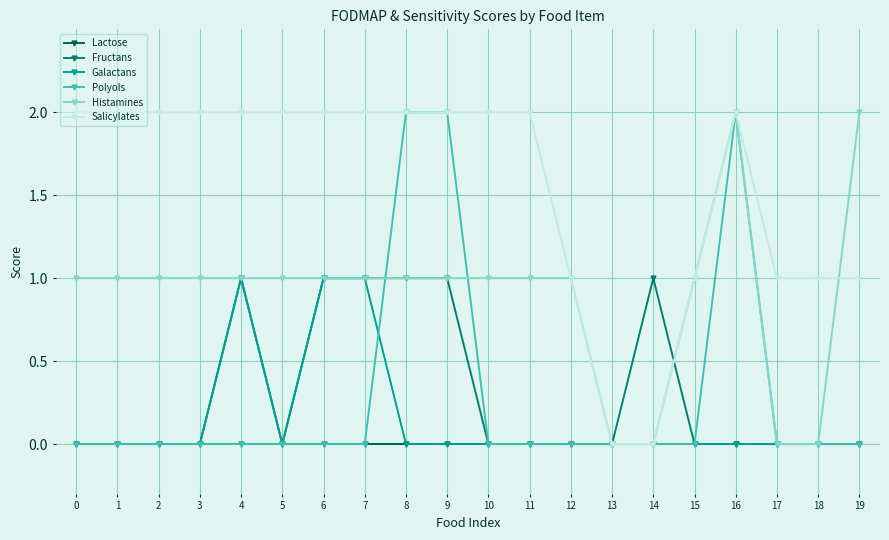

The Salicylates series shows 2 at 10. True or false?

True